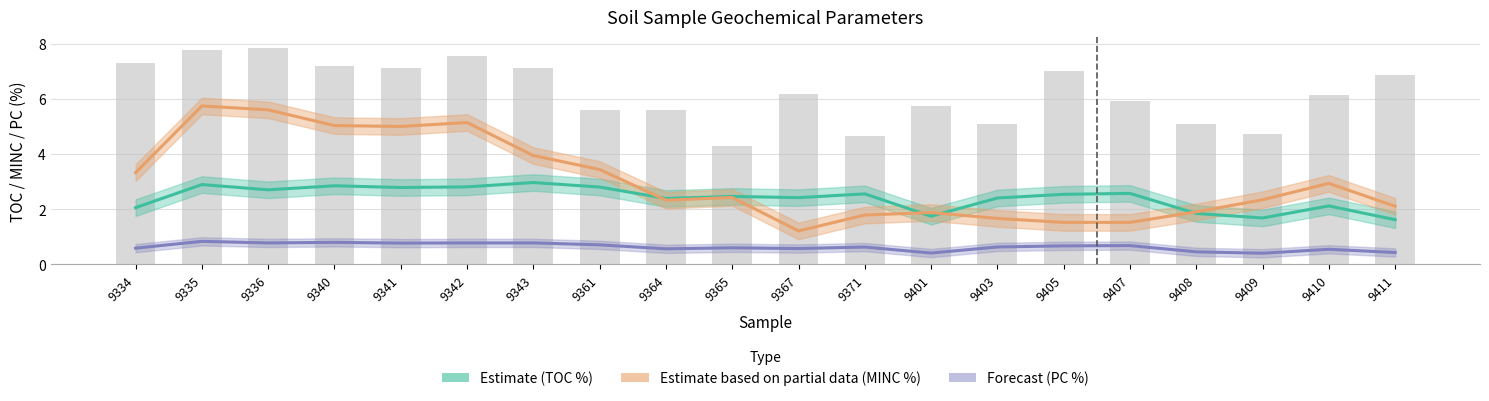

What is the average value of the HI (scaled) series?

6.2